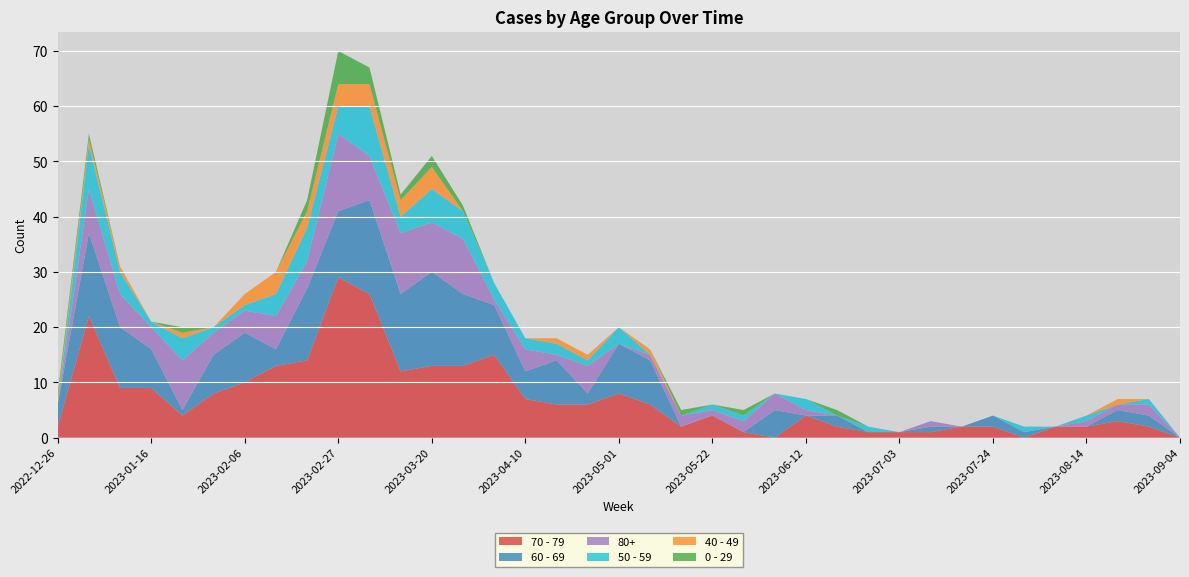

Reading left to right, what are all the values shown in this chart?

70 - 79: 2022-12-26=2	2023-01-02=22	2023-01-09=9	2023-01-16=9	2023-01-23=4	2023-01-30=8	2023-02-06=10	2023-02-13=13	2023-02-20=14	2023-02-27=29	2023-03-06=26	2023-03-13=12	2023-03-20=13	2023-03-27=13	2023-04-03=15	2023-04-10=7	2023-04-17=6	2023-04-24=6	2023-05-01=8	2023-05-08=6	2023-05-15=2	2023-05-22=4	2023-05-29=1	2023-06-05=0	2023-06-12=4	2023-06-19=2	2023-06-26=1	2023-07-03=1	2023-07-10=1	2023-07-17=2	2023-07-24=2	2023-07-31=0	2023-08-07=2	2023-08-14=2	2023-08-21=3	2023-08-28=2	2023-09-04=0
60 - 69: 2022-12-26=4	2023-01-02=15	2023-01-09=11	2023-01-16=7	2023-01-23=1	2023-01-30=7	2023-02-06=9	2023-02-13=3	2023-02-20=13	2023-02-27=12	2023-03-06=17	2023-03-13=14	2023-03-20=17	2023-03-27=13	2023-04-03=9	2023-04-10=5	2023-04-17=8	2023-04-24=2	2023-05-01=9	2023-05-08=8	2023-05-15=0	2023-05-22=0	2023-05-29=0	2023-06-05=5	2023-06-12=0	2023-06-19=2	2023-06-26=0	2023-07-03=0	2023-07-10=1	2023-07-17=0	2023-07-24=2	2023-07-31=1	2023-08-07=0	2023-08-14=0	2023-08-21=2	2023-08-28=2	2023-09-04=0
80+: 2022-12-26=0	2023-01-02=8	2023-01-09=6	2023-01-16=4	2023-01-23=9	2023-01-30=4	2023-02-06=4	2023-02-13=6	2023-02-20=5	2023-02-27=14	2023-03-06=8	2023-03-13=11	2023-03-20=9	2023-03-27=10	2023-04-03=1	2023-04-10=4	2023-04-17=1	2023-04-24=5	2023-05-01=0	2023-05-08=1	2023-05-15=2	2023-05-22=1	2023-05-29=2	2023-06-05=3	2023-06-12=1	2023-06-19=0	2023-06-26=0	2023-07-03=0	2023-07-10=1	2023-07-17=0	2023-07-24=0	2023-07-31=0	2023-08-07=0	2023-08-14=1	2023-08-21=1	2023-08-28=2	2023-09-04=0
50 - 59: 2022-12-26=0	2023-01-02=8	2023-01-09=4	2023-01-16=1	2023-01-23=4	2023-01-30=1	2023-02-06=1	2023-02-13=4	2023-02-20=6	2023-02-27=5	2023-03-06=9	2023-03-13=3	2023-03-20=6	2023-03-27=5	2023-04-03=3	2023-04-10=2	2023-04-17=2	2023-04-24=1	2023-05-01=3	2023-05-08=0	2023-05-15=0	2023-05-22=1	2023-05-29=1	2023-06-05=0	2023-06-12=2	2023-06-19=0	2023-06-26=1	2023-07-03=0	2023-07-10=0	2023-07-17=0	2023-07-24=0	2023-07-31=1	2023-08-07=0	2023-08-14=1	2023-08-21=0	2023-08-28=1	2023-09-04=0
40 - 49: 2022-12-26=1	2023-01-02=1	2023-01-09=1	2023-01-16=0	2023-01-23=1	2023-01-30=0	2023-02-06=2	2023-02-13=4	2023-02-20=3	2023-02-27=4	2023-03-06=4	2023-03-13=3	2023-03-20=4	2023-03-27=0	2023-04-03=0	2023-04-10=0	2023-04-17=1	2023-04-24=1	2023-05-01=0	2023-05-08=1	2023-05-15=0	2023-05-22=0	2023-05-29=0	2023-06-05=0	2023-06-12=0	2023-06-19=0	2023-06-26=0	2023-07-03=0	2023-07-10=0	2023-07-17=0	2023-07-24=0	2023-07-31=0	2023-08-07=0	2023-08-14=0	2023-08-21=1	2023-08-28=0	2023-09-04=0
0 - 29: 2022-12-26=1	2023-01-02=1	2023-01-09=0	2023-01-16=0	2023-01-23=1	2023-01-30=0	2023-02-06=0	2023-02-13=0	2023-02-20=2	2023-02-27=6	2023-03-06=3	2023-03-13=1	2023-03-20=2	2023-03-27=1	2023-04-03=0	2023-04-10=0	2023-04-17=0	2023-04-24=0	2023-05-01=0	2023-05-08=0	2023-05-15=1	2023-05-22=0	2023-05-29=1	2023-06-05=0	2023-06-12=0	2023-06-19=1	2023-06-26=0	2023-07-03=0	2023-07-10=0	2023-07-17=0	2023-07-24=0	2023-07-31=0	2023-08-07=0	2023-08-14=0	2023-08-21=0	2023-08-28=0	2023-09-04=0